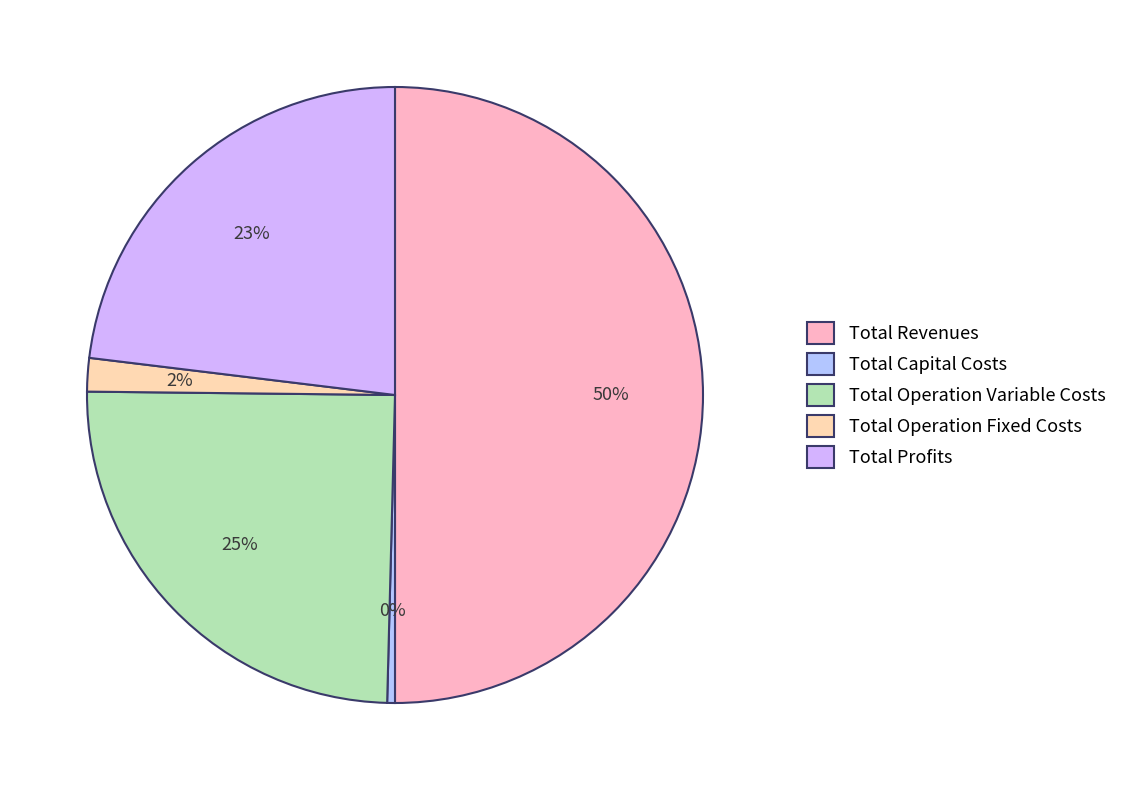

Is it true that Total Revenues is 55% of the pie?

False